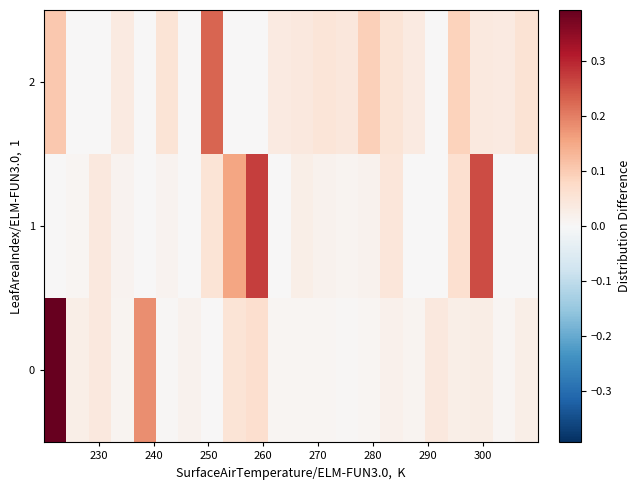

How many distinct data groups are displayed?

3